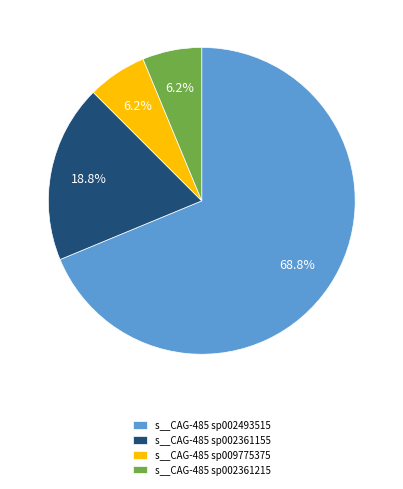

What percentage do s__CAG-485 sp002493515 and s__CAG-485 sp009775375 together represent?

75.0%